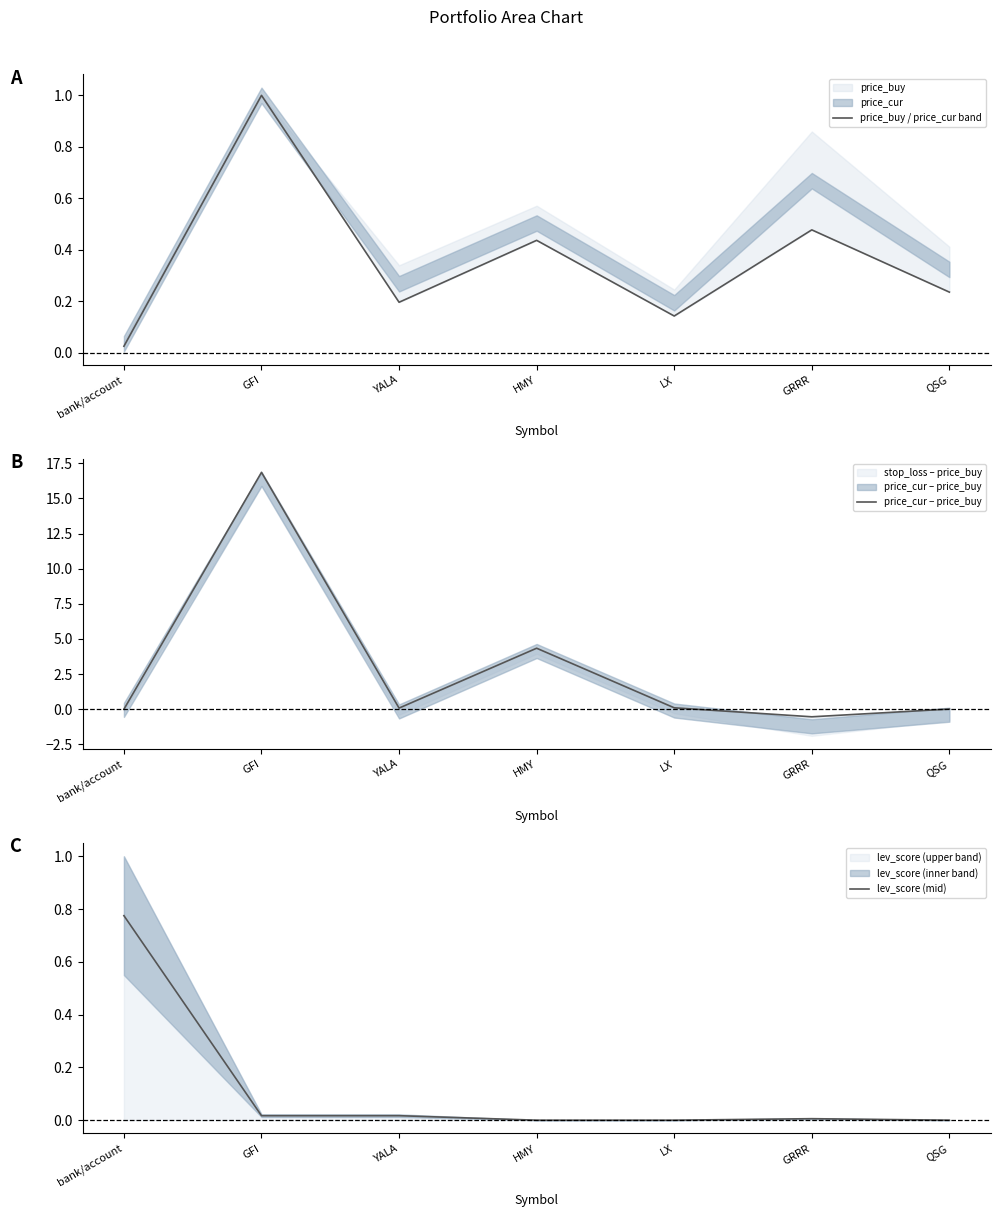

Rank the categories by price_cur − price_buy value from lowest to highest.

GRRR, bank/account, QSG, YALA, LX, HMY, GFI